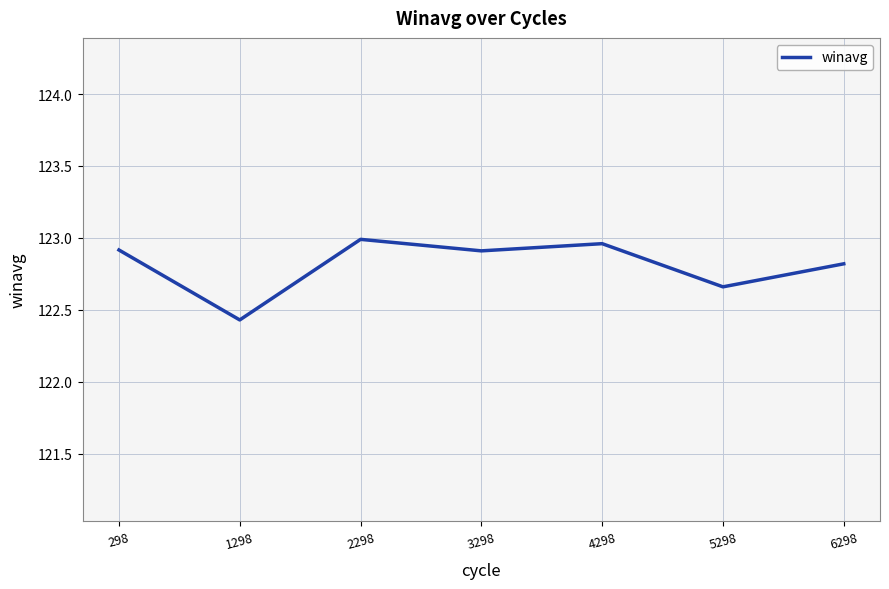

Where is the data nearest to the value 122?

1298